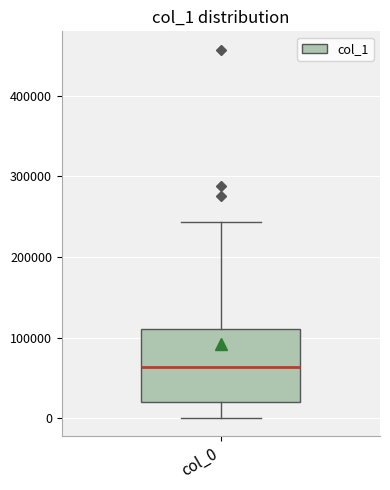

Transcribe this box plot: give where the median line is, the range the box spans, and where the two whiskers end, as read against the y-axis. The values are not printed on the chart, so give them approximately, as read against the axis.

median 60000, box 20000 to 110000, whiskers 0 to 240000